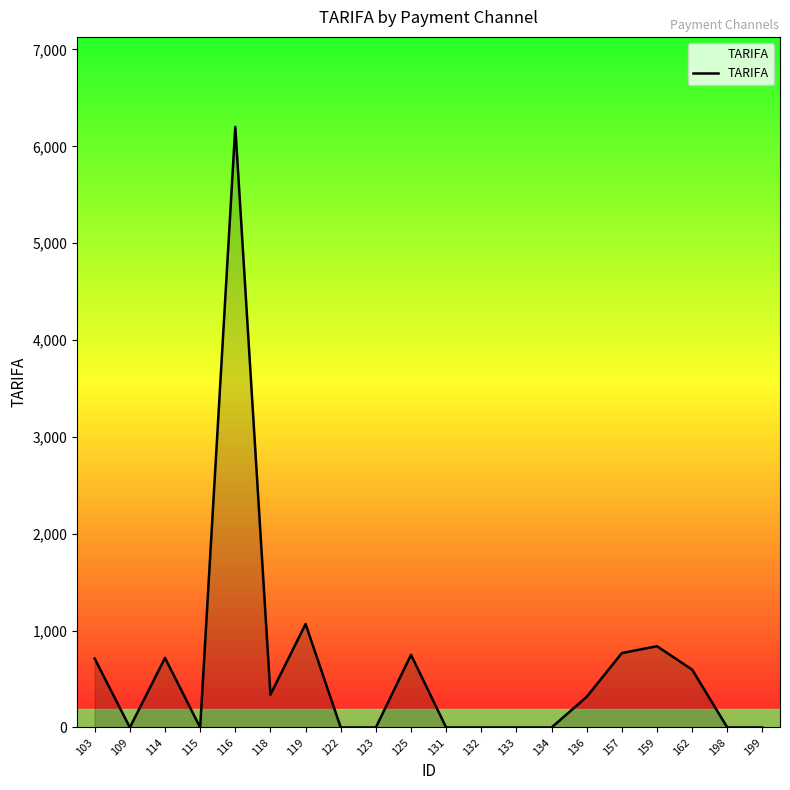

How many lines are shown in the chart?

1